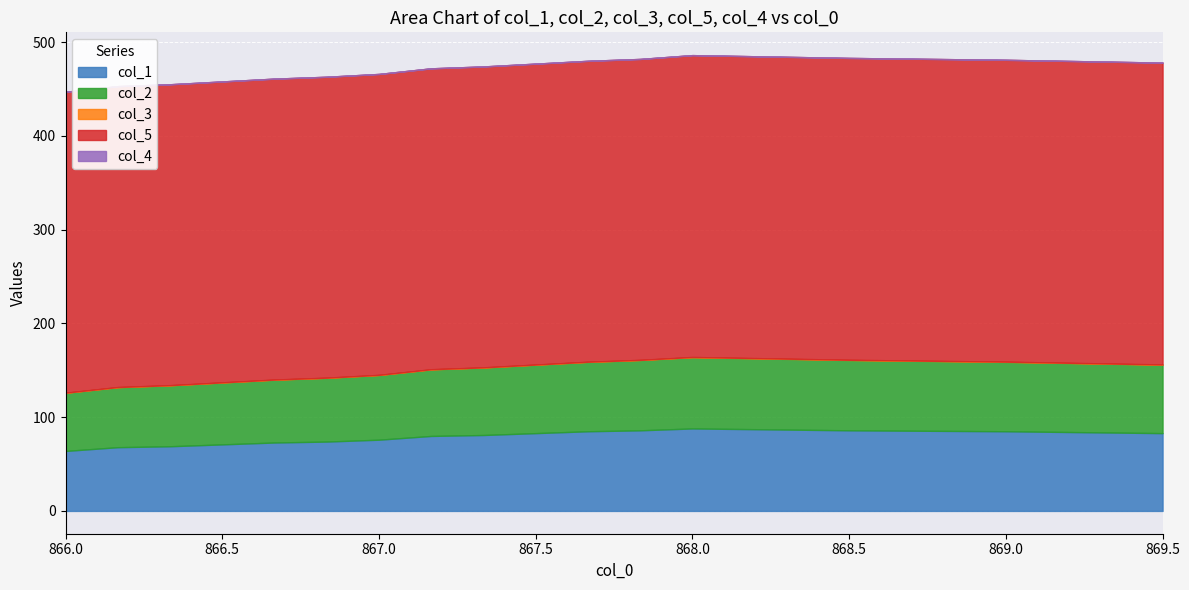

The value of col_5 at 9 is 120.1. True or false?

False